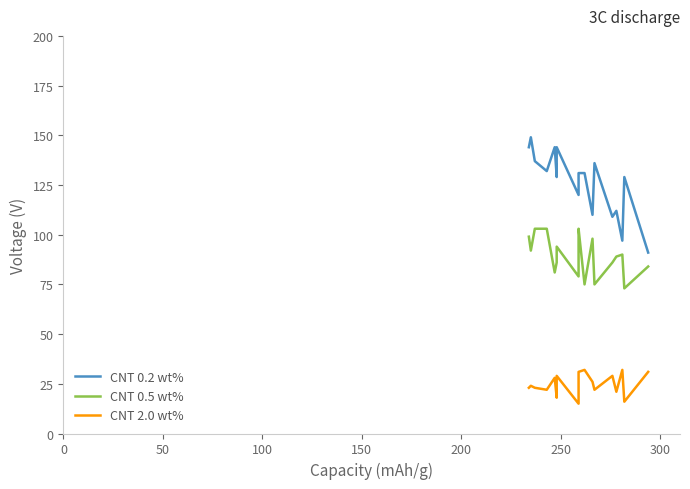

What are all the series names shown in the legend?

CNT 0.2 wt%, CNT 0.5 wt%, CNT 2.0 wt%